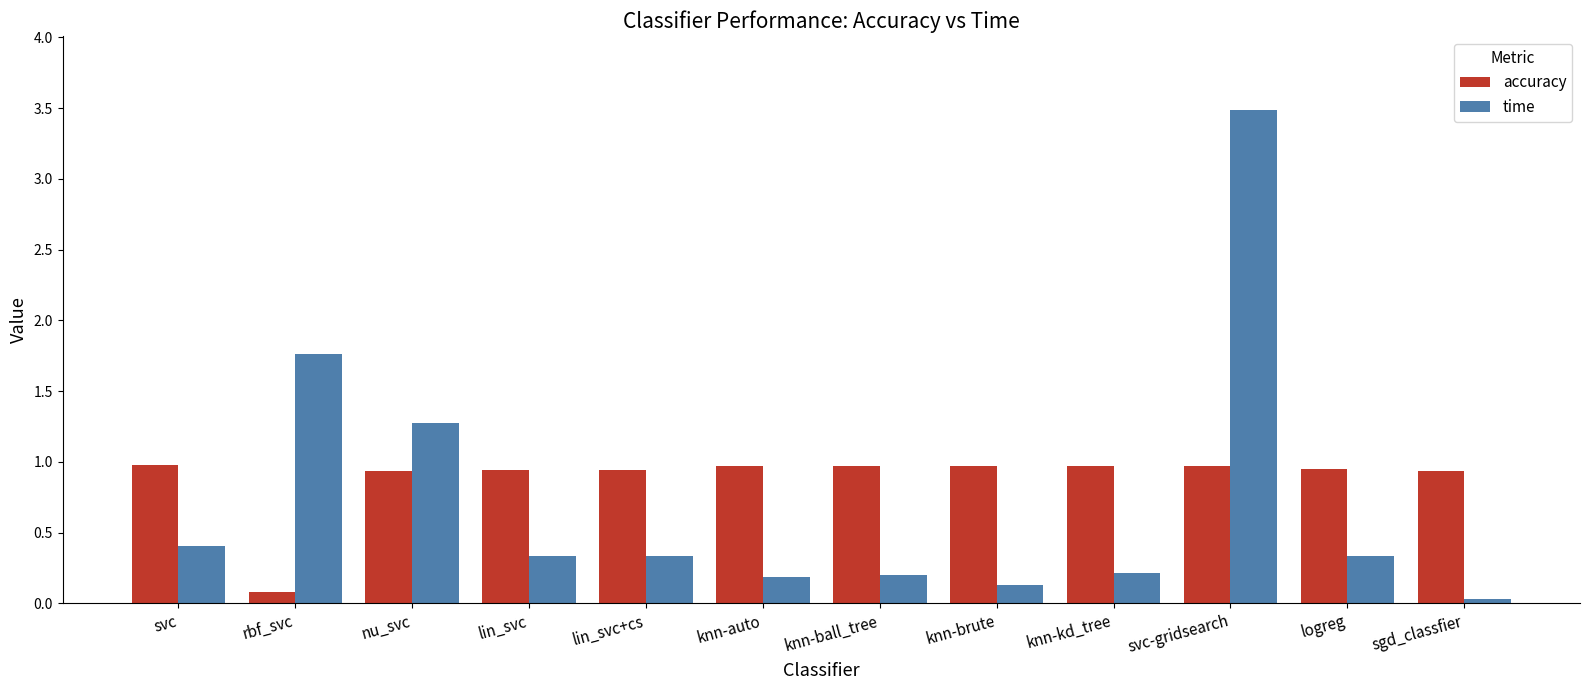

Which series has the widest spread of values?

time